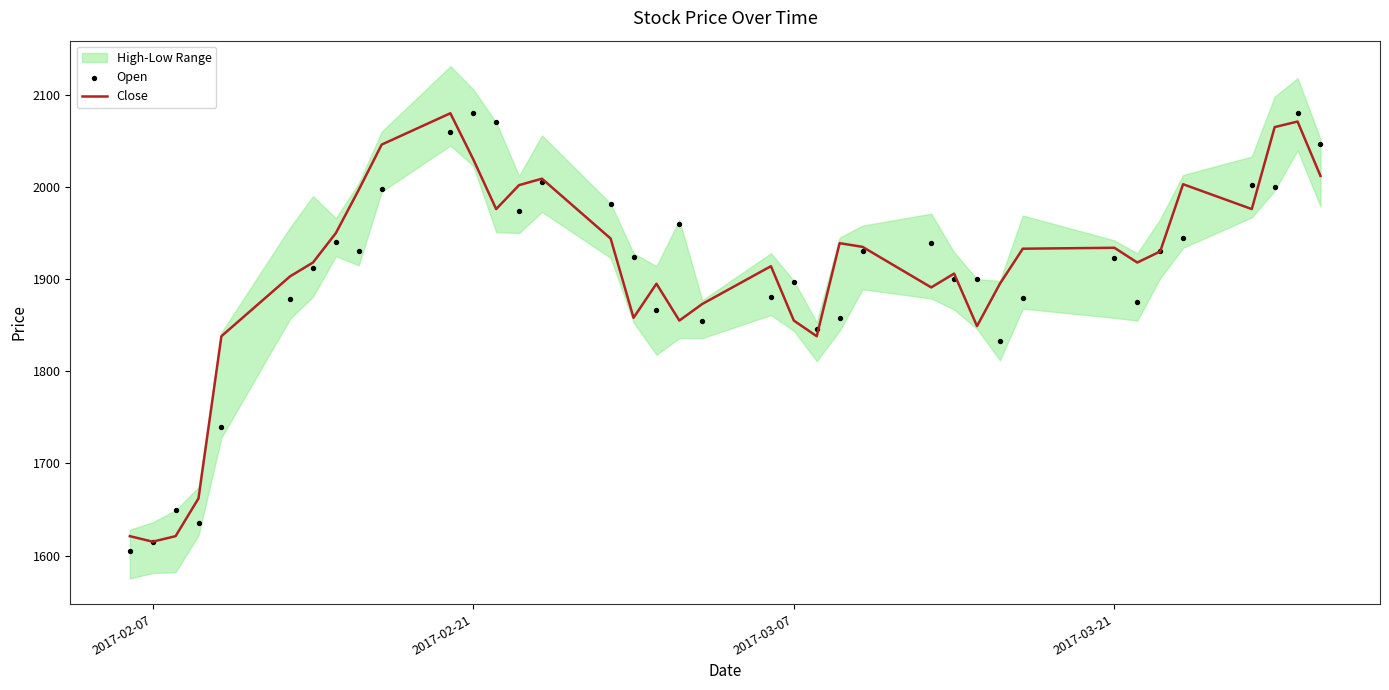

At how many categories does at least one series exceed 1833?

34